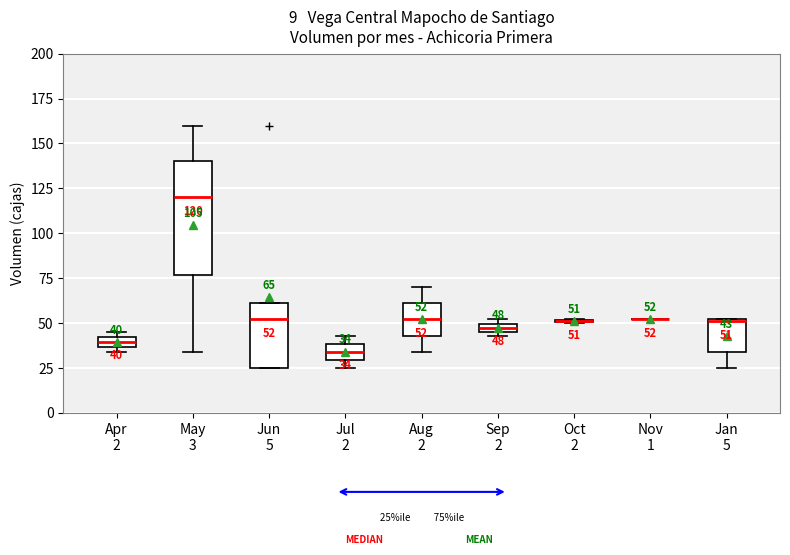

Comparing the boxes themselves (not the whiskers), which one is the tallest?

May 3